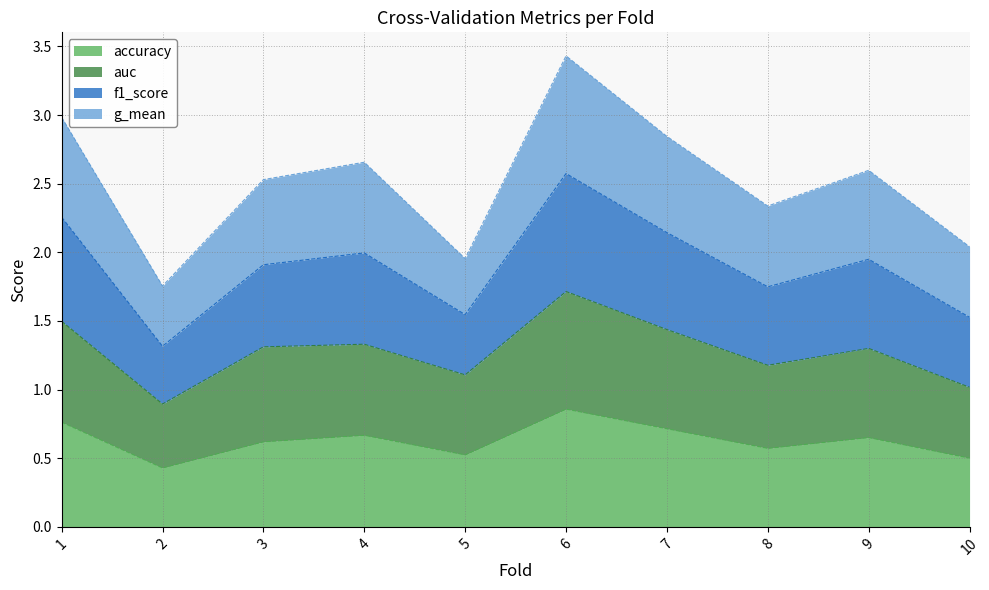

What is the difference between the second highest and minimum values in the accuracy series?

0.3